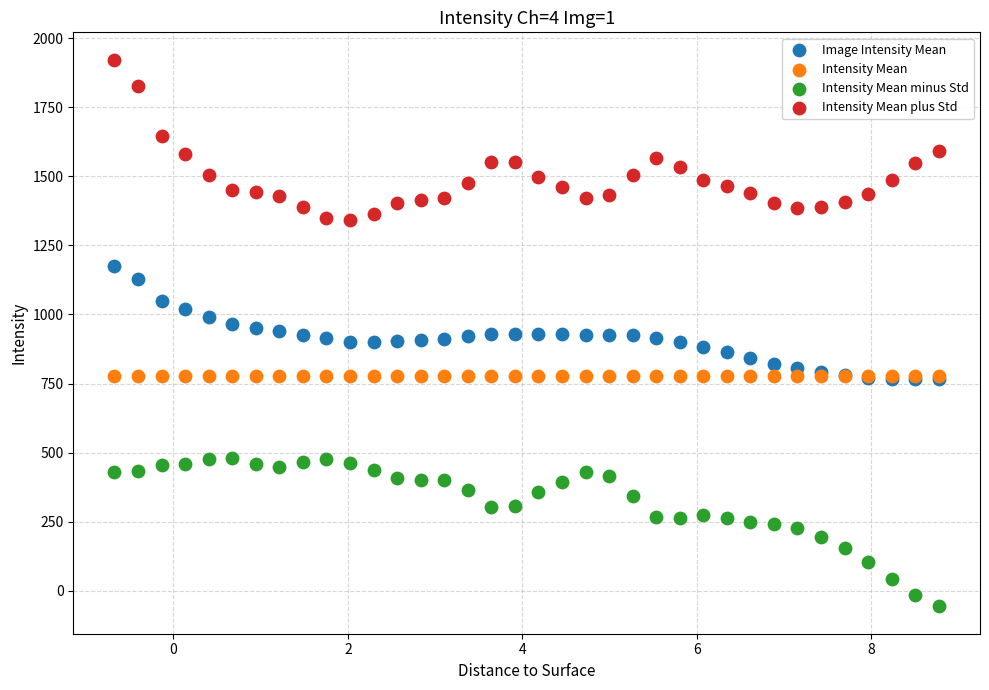

Which series reaches the minimum Y coordinate?

Intensity Mean minus Std